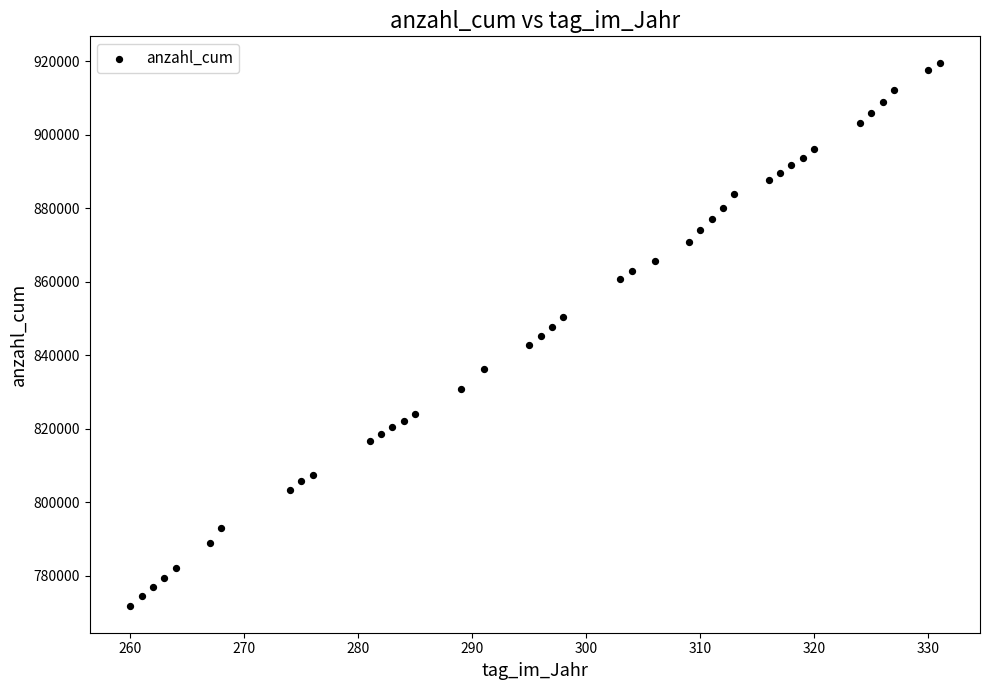

What is the range of Y values (max minus min)?

147496